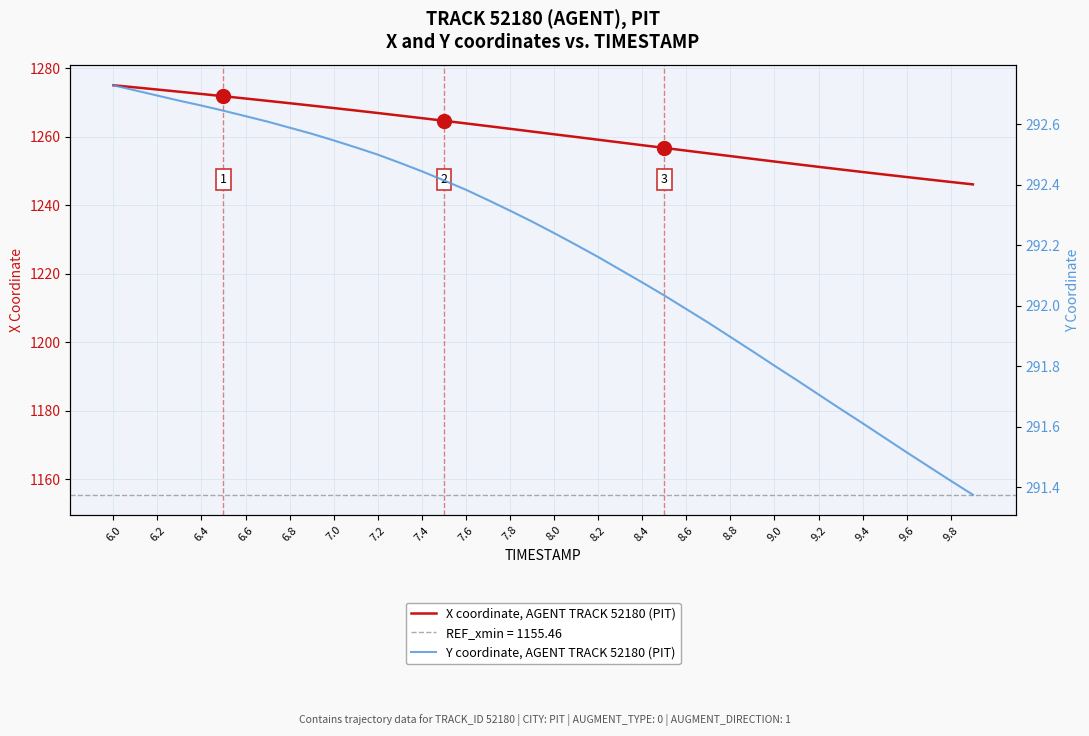

Reading left to right, list all the values displayed in this chart.

X coordinate, AGENT TRACK 52180 (PIT): 1275.0	1274.4	1273.8	1273.1	1272.5	1271.8	1271.2	1270.5	1269.8	1269.1	1268.4	1267.7	1266.9	1266.2	1265.4	1264.7	1263.9	1263.1	1262.3	1261.5	1260.7	1259.9	1259.1	1258.3	1257.5	1256.7	1255.9	1255.1	1254.3	1253.5	1252.8	1252.0	1251.2	1250.5	1249.7	1249.0	1248.2	1247.5	1246.8	1246.1
Y coordinate, AGENT TRACK 52180 (PIT): 292.7	292.7	292.7	292.7	292.7	292.6	292.6	292.6	292.6	292.6	292.5	292.5	292.5	292.5	292.4	292.4	292.4	292.3	292.3	292.3	292.2	292.2	292.2	292.1	292.1	292.0	292.0	291.9	291.9	291.9	291.8	291.8	291.7	291.7	291.6	291.6	291.5	291.5	291.4	291.4